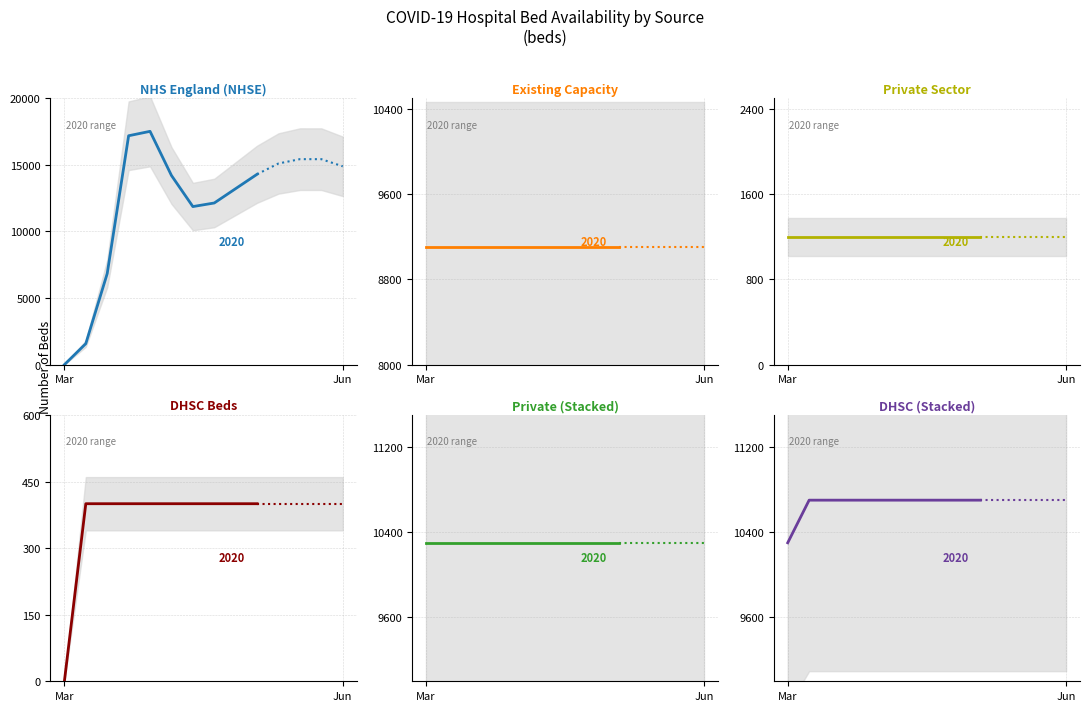

Is it true that private equals 1588 at 06/04?

False